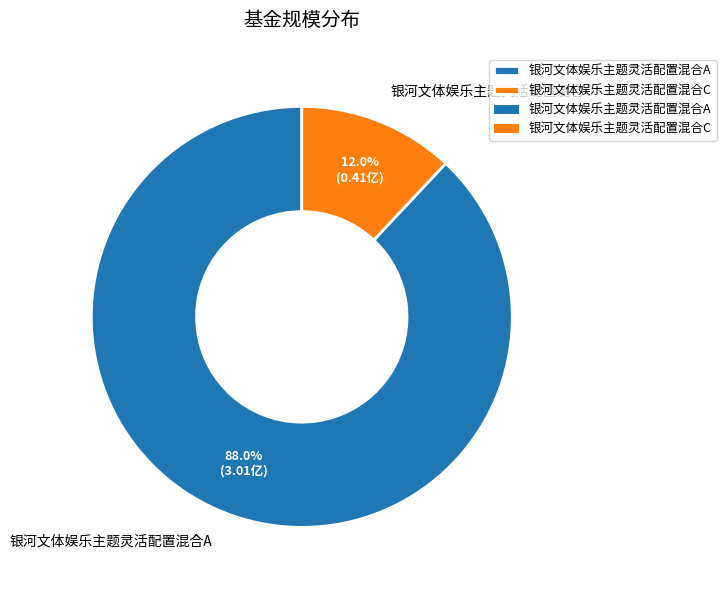

Which category has the biggest portion of the pie?

银河文体娱乐主题灵活配置混合A